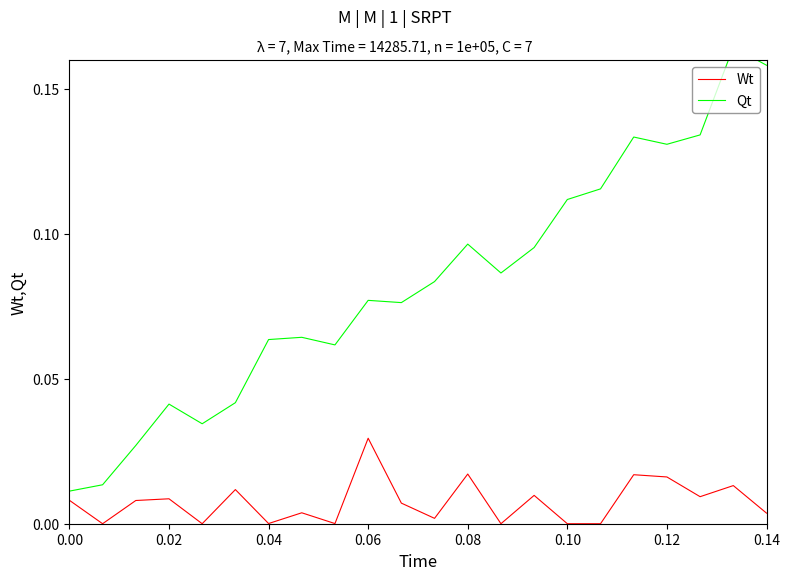

Is the value of Qt at 0.04 greater than the value of Wt at 19?

Yes